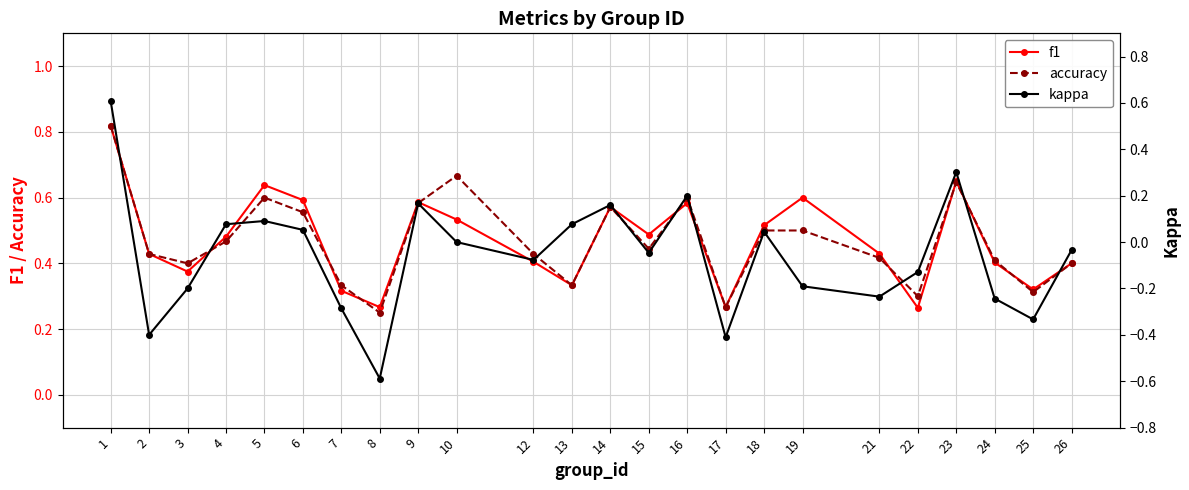

At which label does kappa reach its minimum?

8